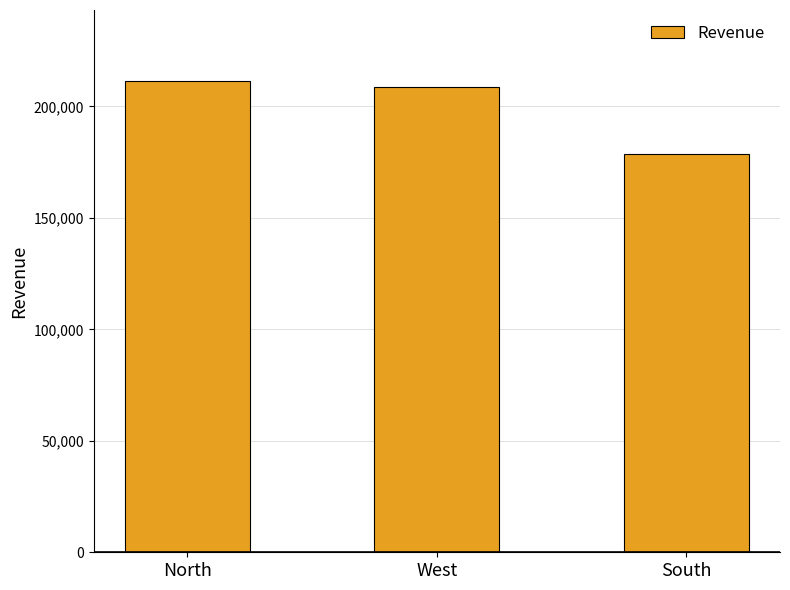

Rank the categories by value from highest to lowest.

North, West, South